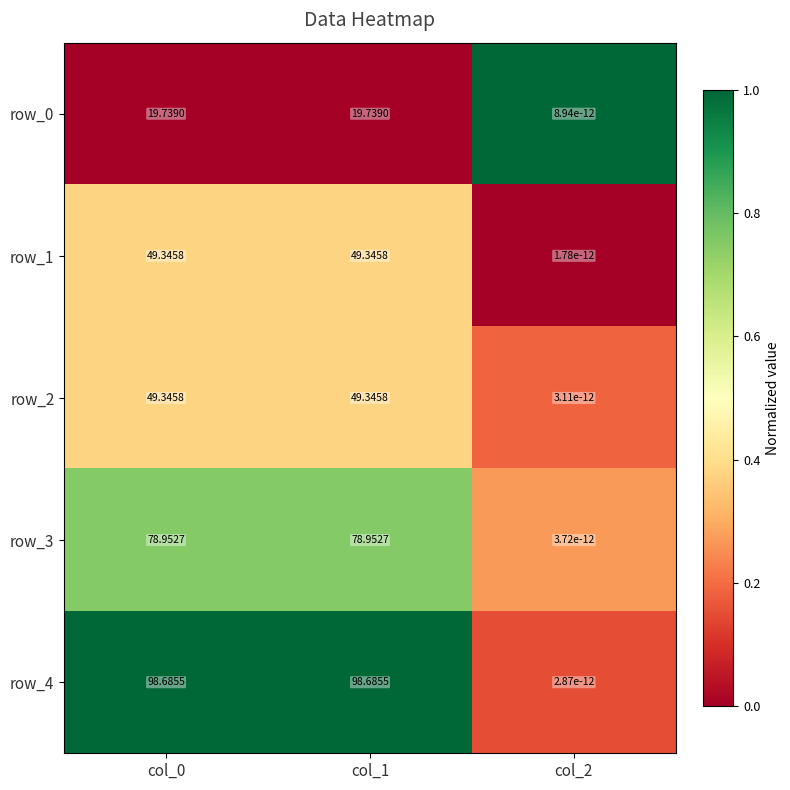

The row_4 series shows 0.4 at col_0. True or false?

False